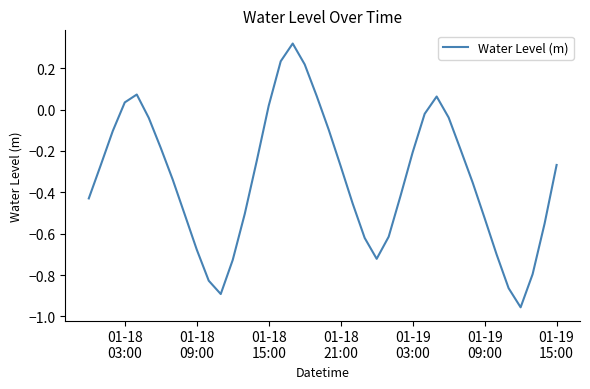

How many positive values are there?

8